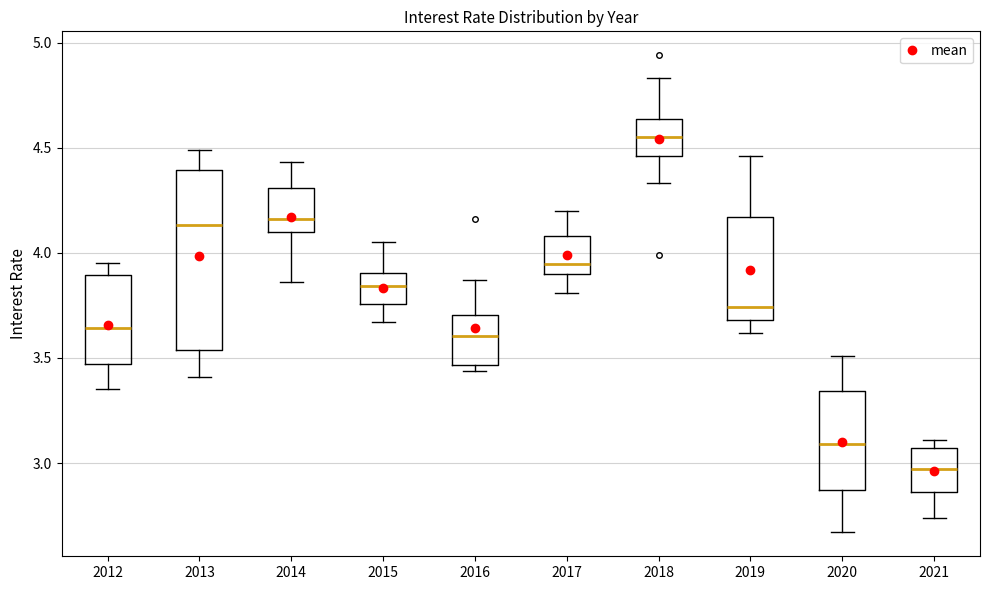

Reading left to right, read every box against the y-axis: the position of its median line, the range the box covers, and the ends of its whiskers. The values are not printed on the chart, so give them approximately, as read against the axis.

2012: median 3.65, box 3.45 to 3.90, whiskers 3.35 to 3.95
2013: median 4.15, box 3.55 to 4.40, whiskers 3.40 to 4.50
2014: median 4.15, box 4.10 to 4.30, whiskers 3.85 to 4.45
2015: median 3.85, box 3.75 to 3.90, whiskers 3.65 to 4.05
2016: median 3.60, box 3.45 to 3.70, whiskers 3.45 (just below the box's lower edge) to 3.85
2017: median 3.95, box 3.90 to 4.10, whiskers 3.80 to 4.20
2018: median 4.55, box 4.45 to 4.65, whiskers 4.35 to 4.85
2019: median 3.75, box 3.70 to 4.15, whiskers 3.60 to 4.45
2020: median 3.10, box 2.85 to 3.35, whiskers 2.65 to 3.50
2021: median 2.95, box 2.85 to 3.05, whiskers 2.75 to 3.10